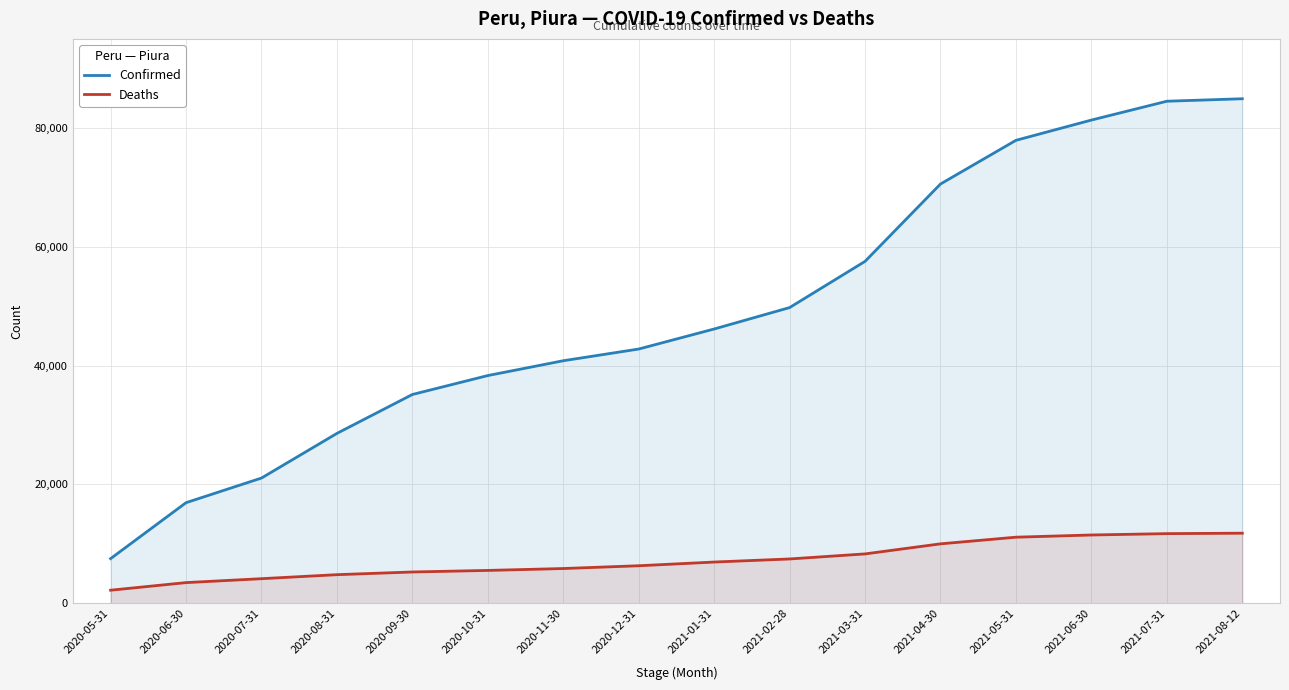

What is the difference between the Deaths values at 2021-05-31 and 2020-10-31?

5595